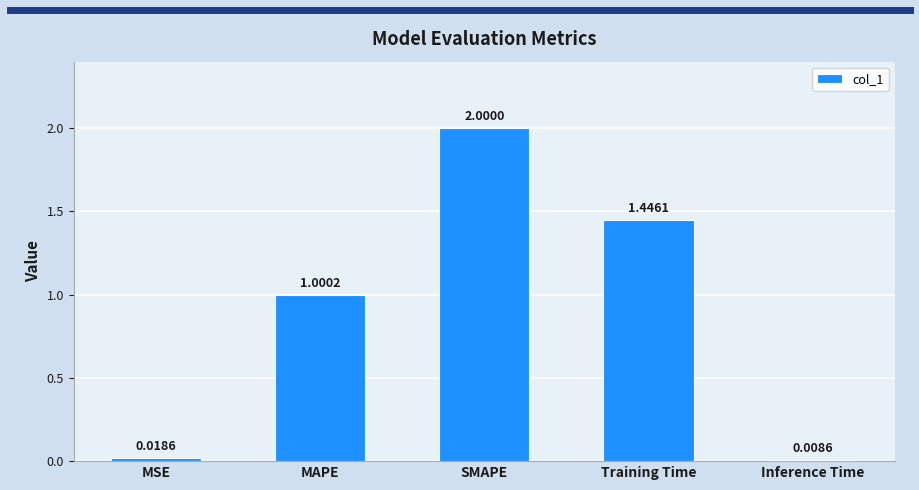

What is the label of the 3rd bar from the left?

SMAPE